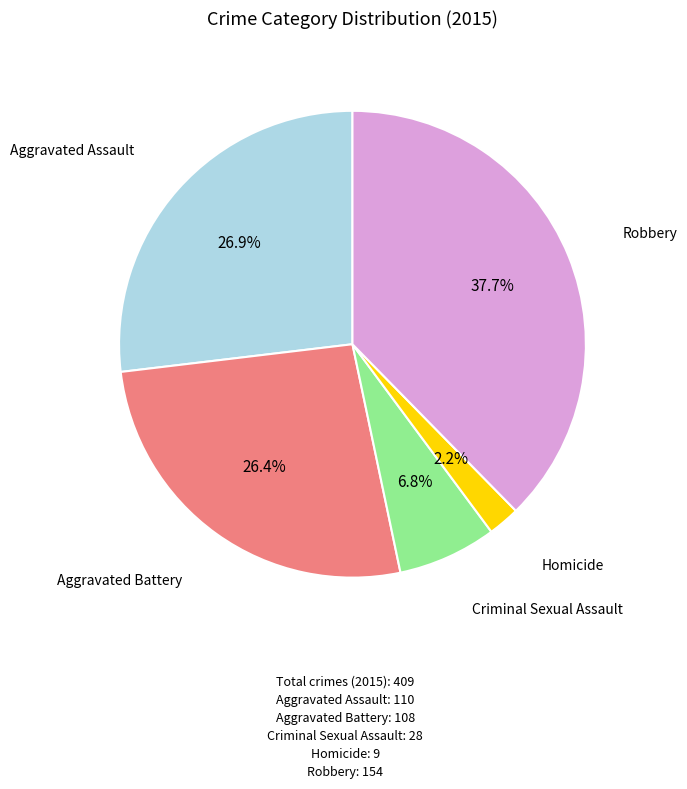

Is there any slice that represents more than half of the pie?

No